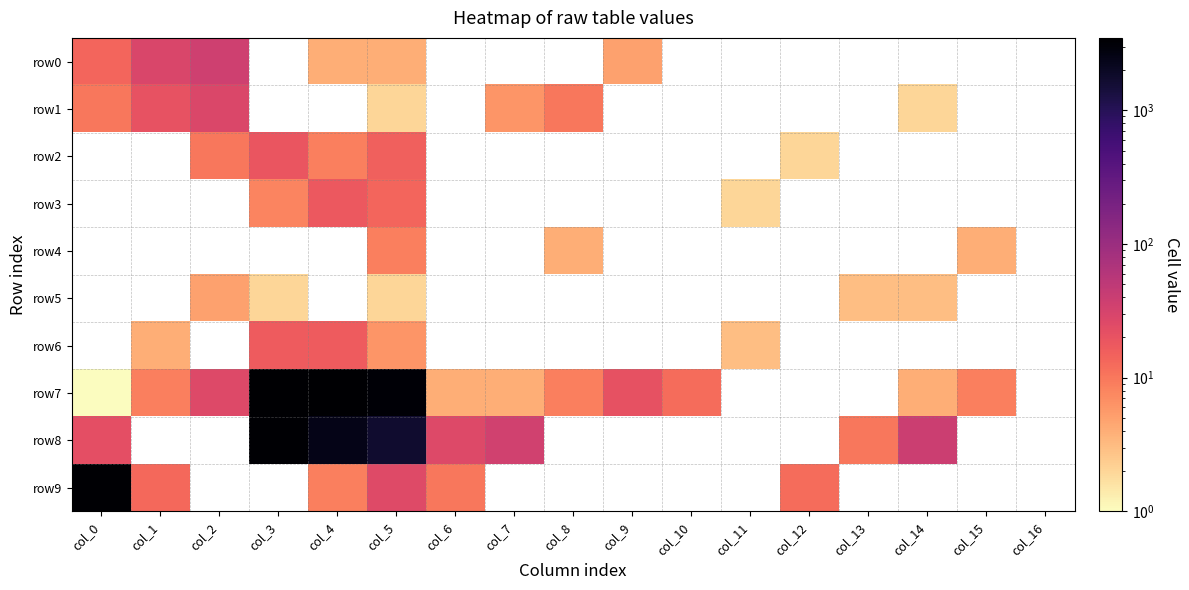

The value of row7 at col_9 is 7.5. True or false?

False